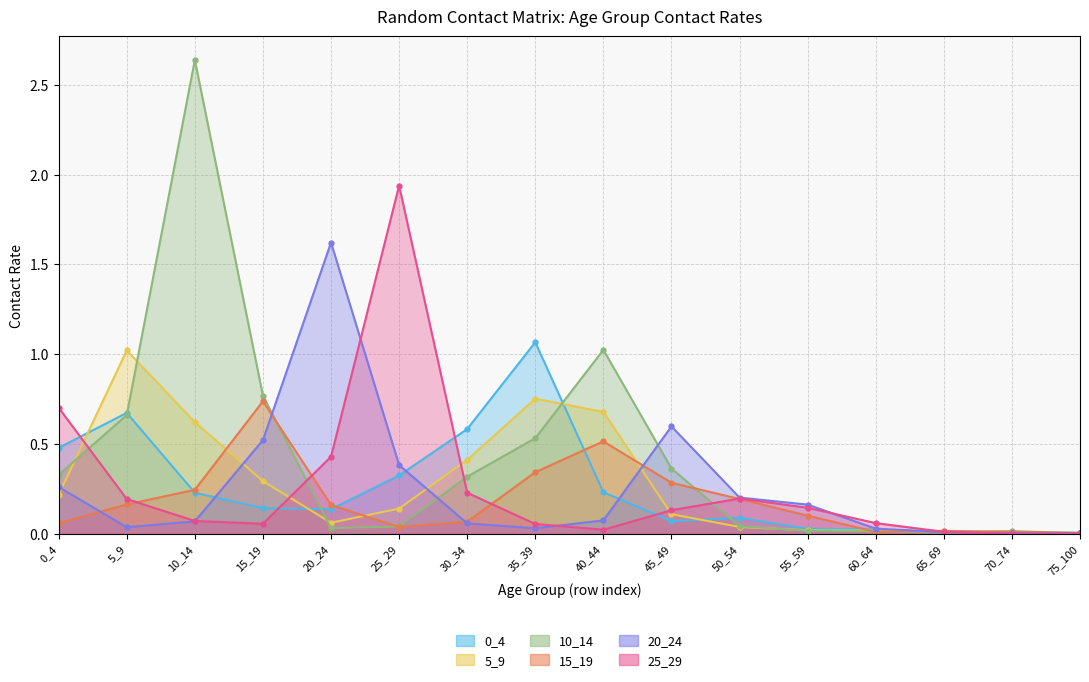

Is the value of 0_4 at 20_24 greater than the value of 25_29 at 60_64?

Yes